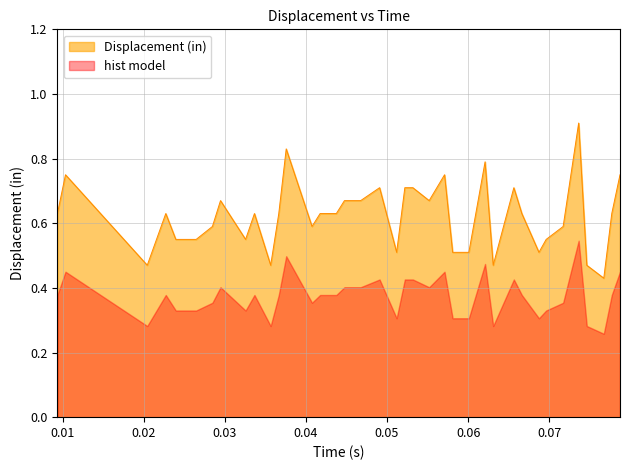

Does the chart have visible grid lines?

Yes